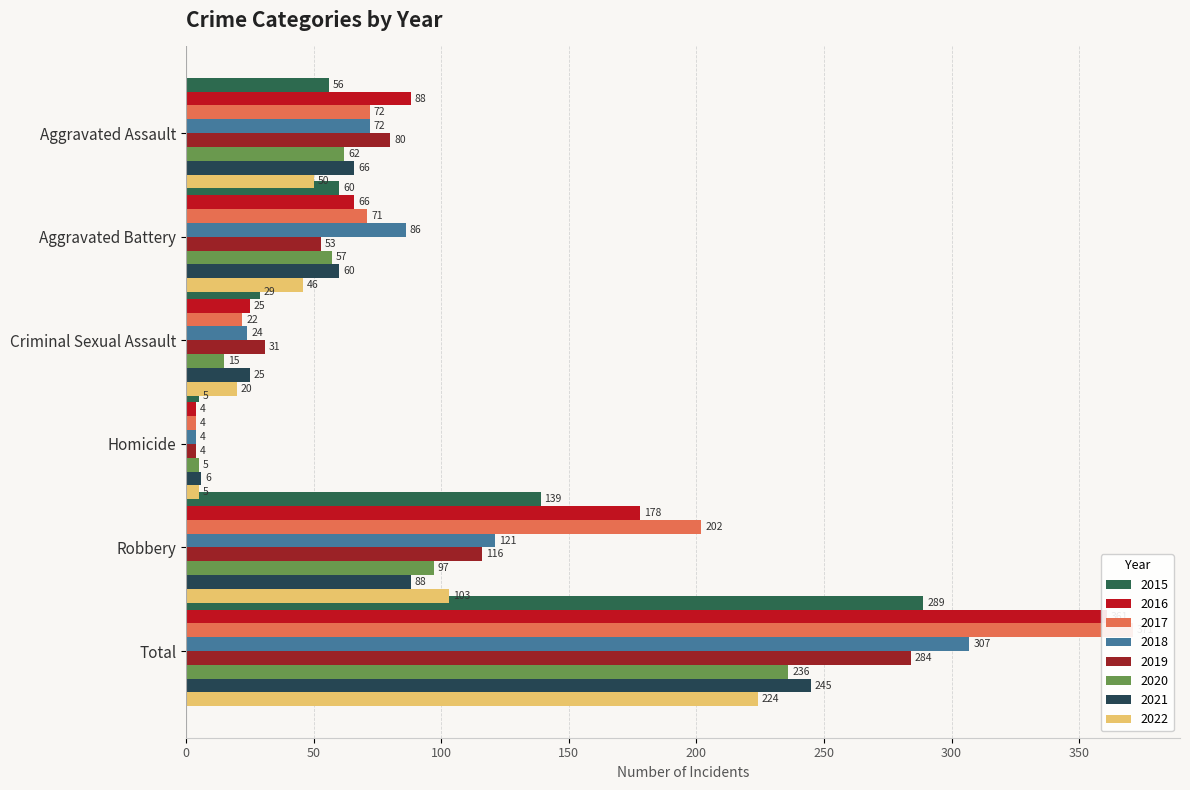

What is the greatest value displayed?

371